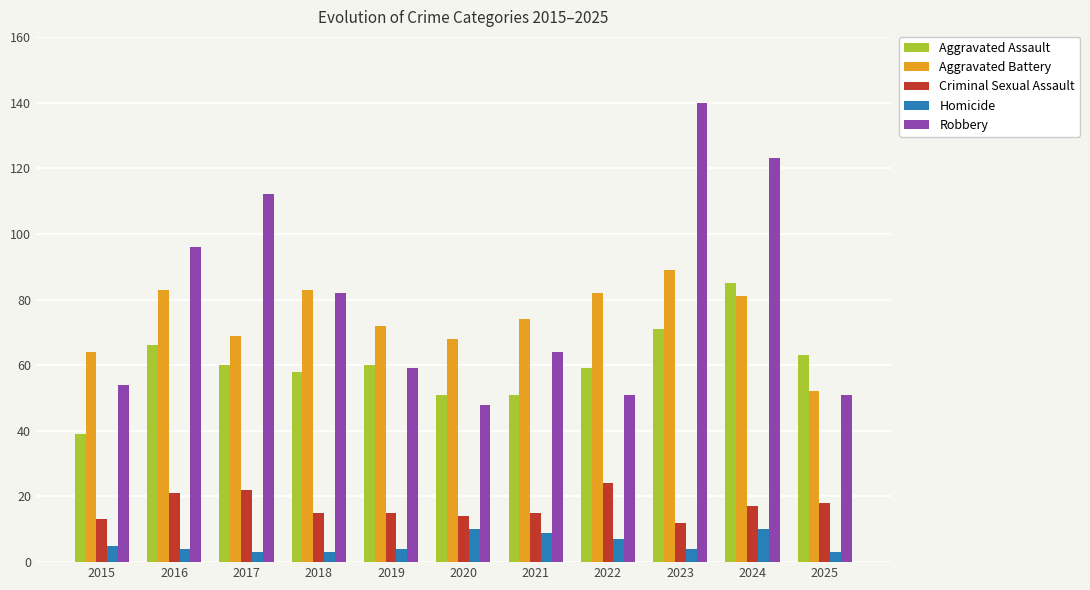

Read the Aggravated Assault value at 2020.

51